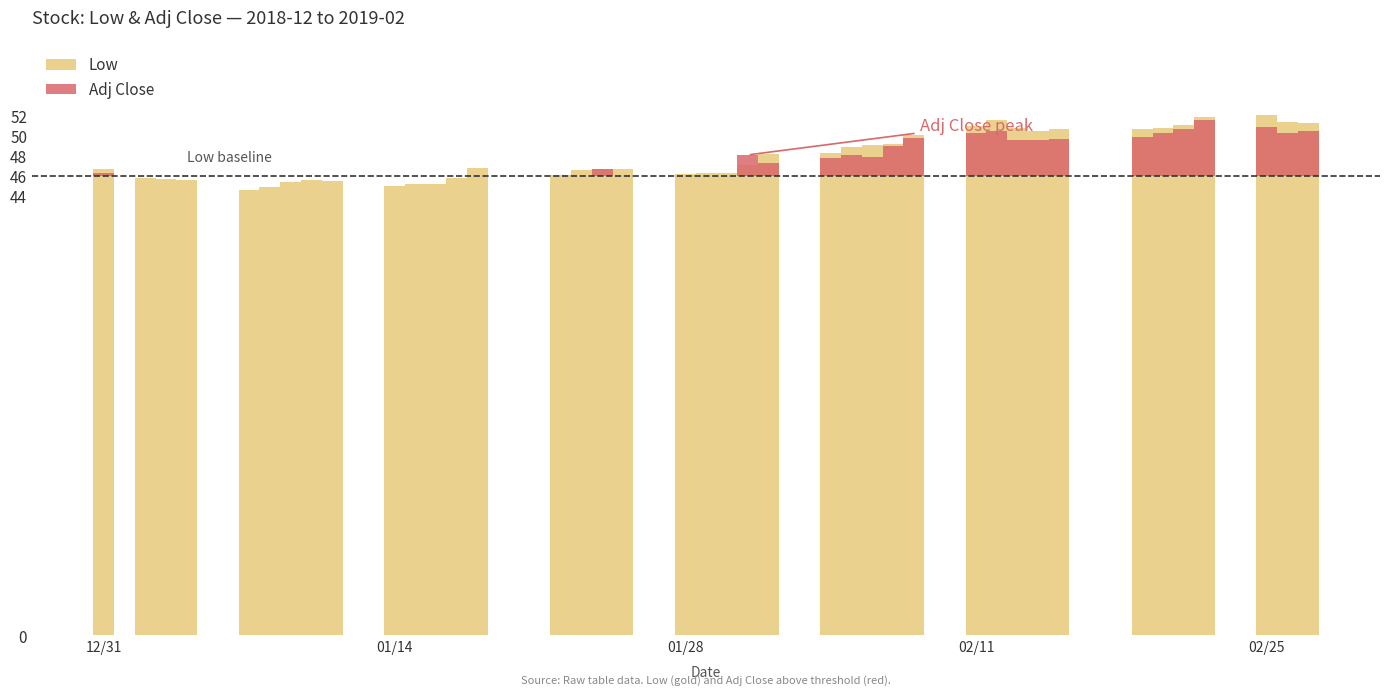

How many distinct data groups are displayed?

2